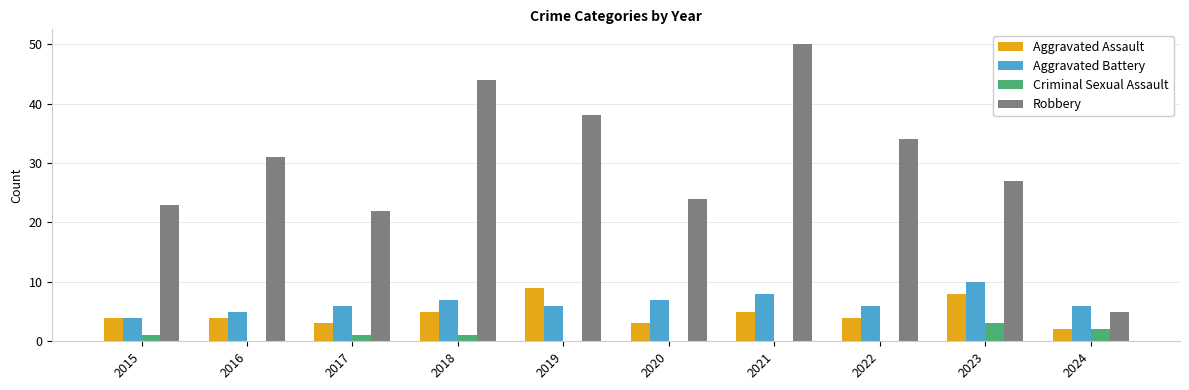

What is the sum of all Robbery values?

298